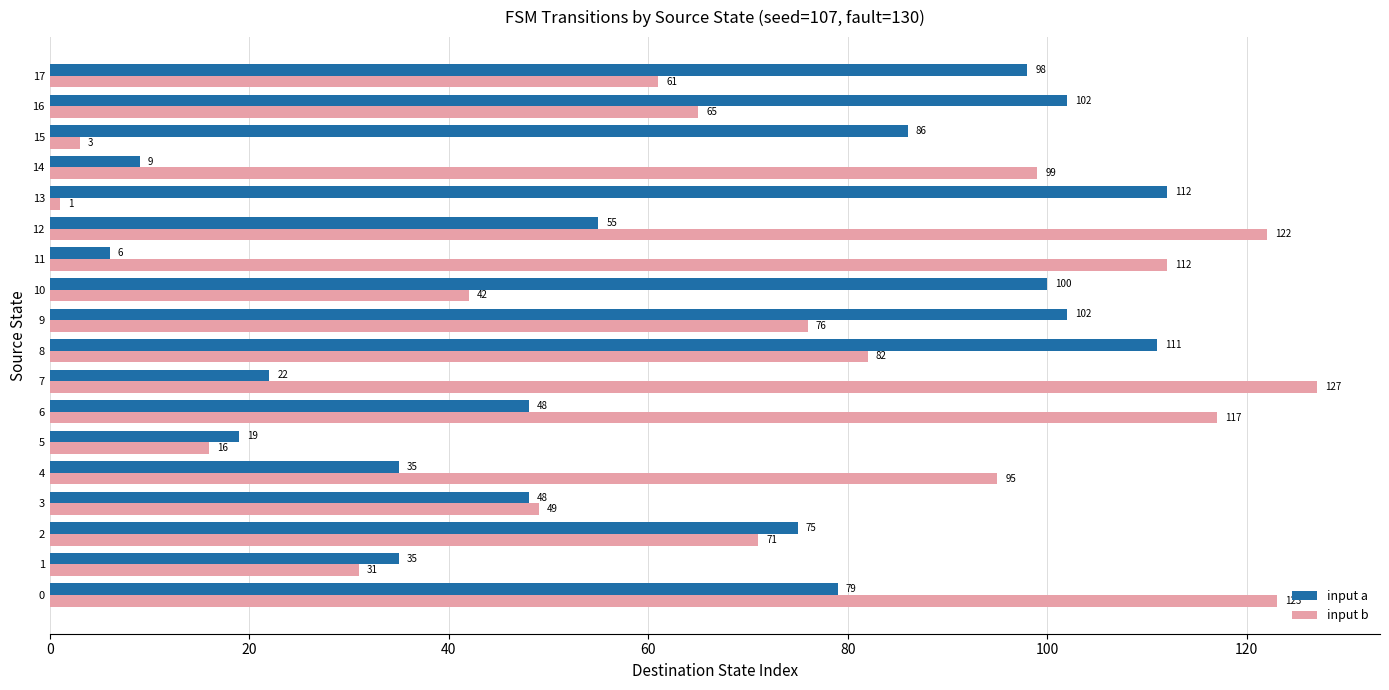

Which series changed the most between 0 and 10?

input b